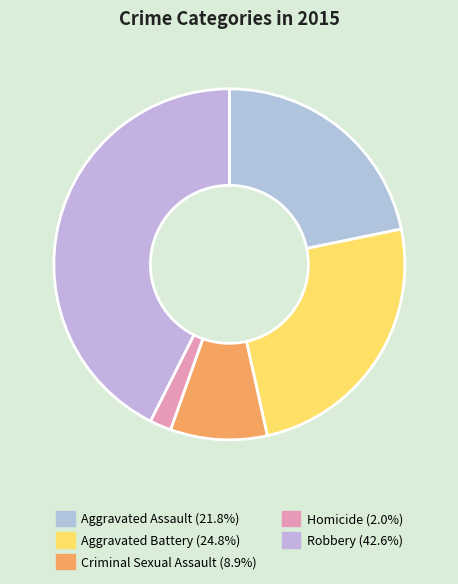

To the nearest percent, what is the difference between the Homicide and Aggravated Assault slice percentages?

20%